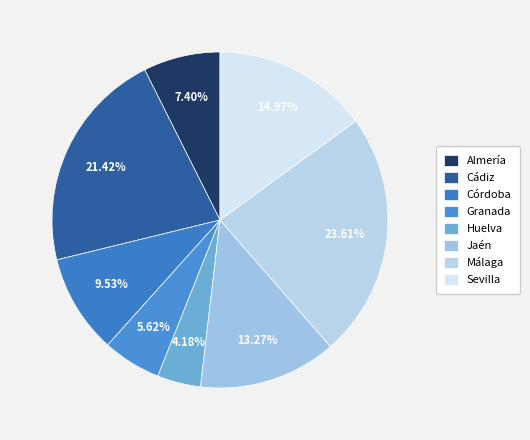

Which category has the smallest portion of the pie?

Huelva